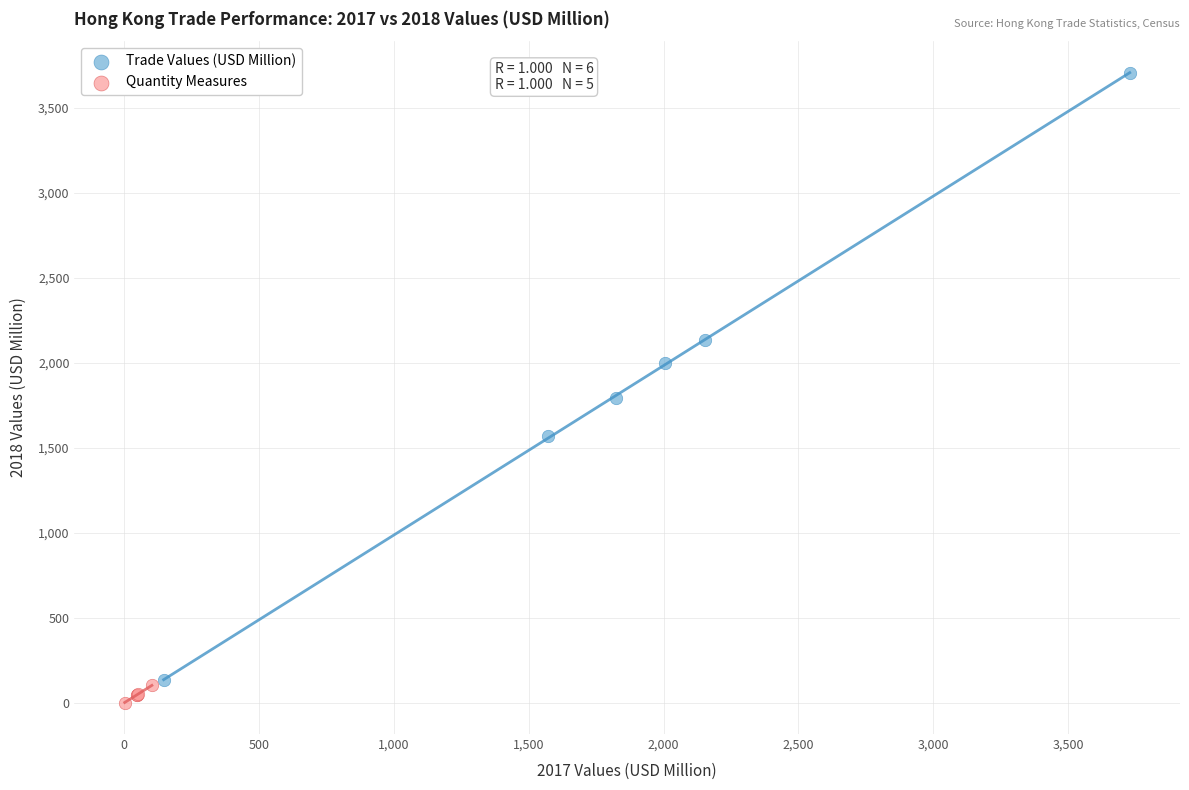

Which series has the largest Y range (max minus min)?

Trade Values (USD Million)